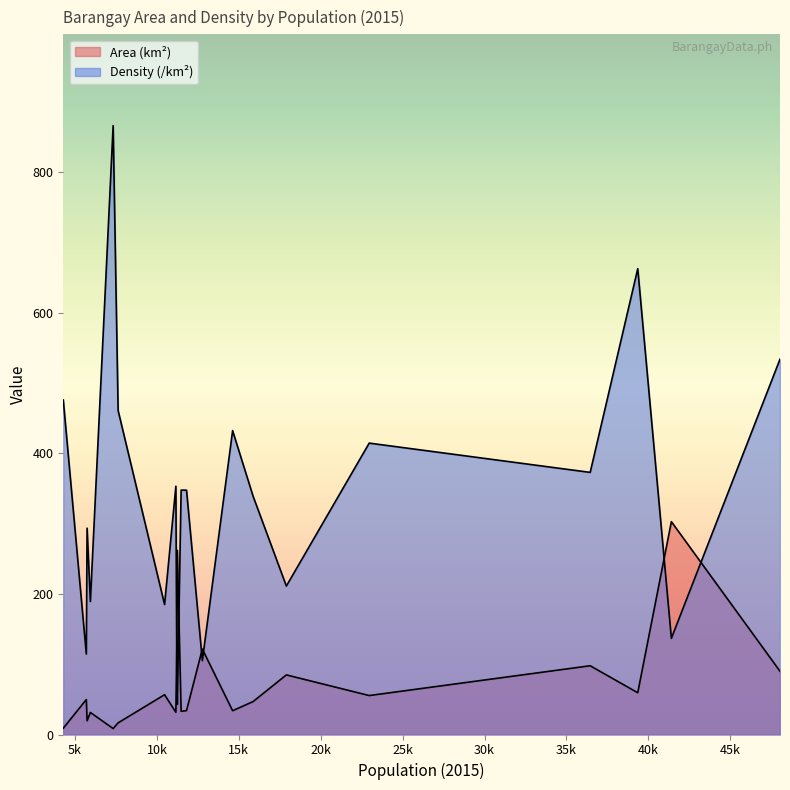

True or false: Density (/km²) and Area (km²) cross at least once.

True